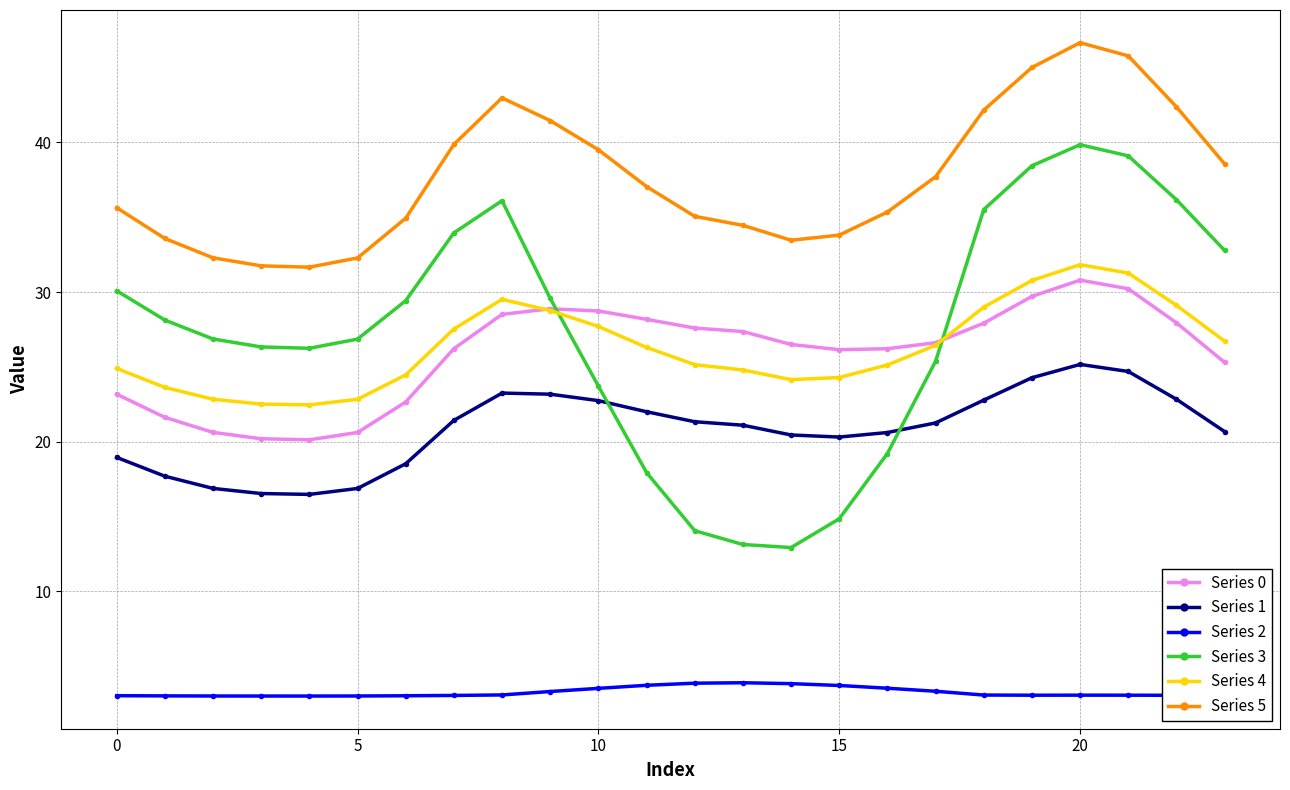

What is the value of the Series 3 point at the 2nd from the left?

28.1